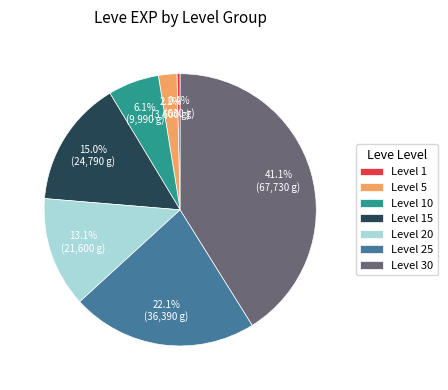

To the nearest percent, what is the difference between the Level 10 and Level 15 slice percentages?

9%